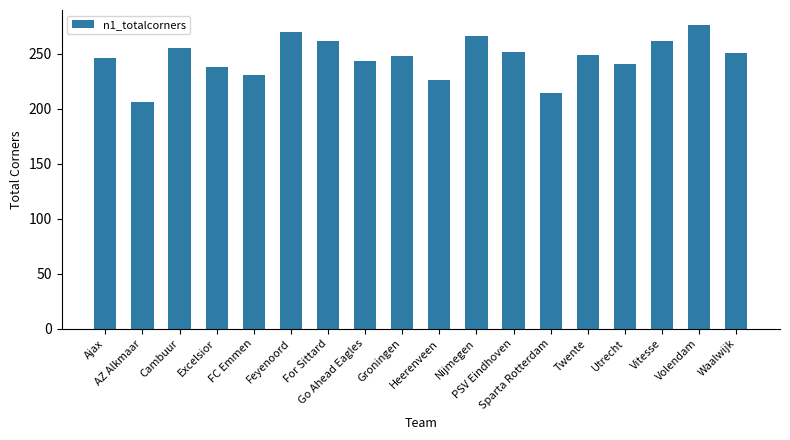

Where does the data first go above 249?

Cambuur